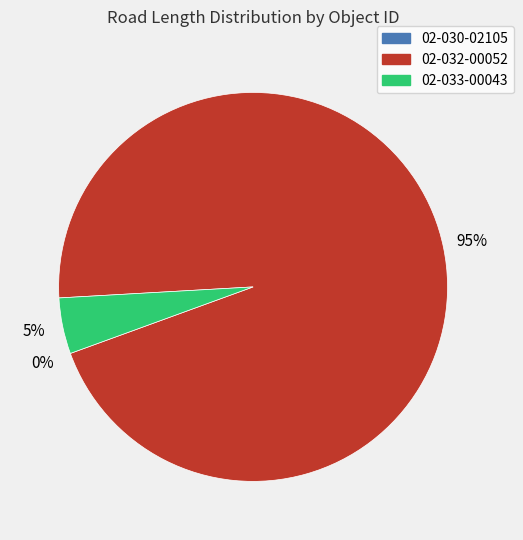

What is the majority slice?

02-032-00052